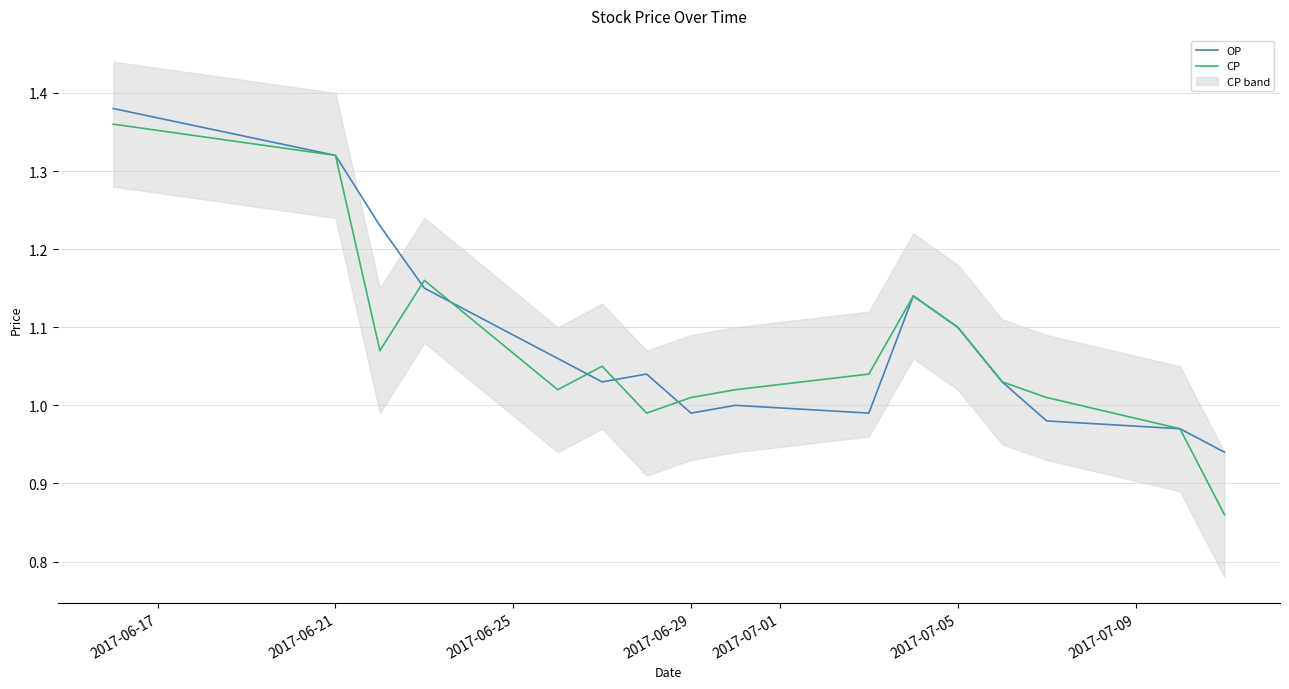

How many times do CP and OP cross each other?

5